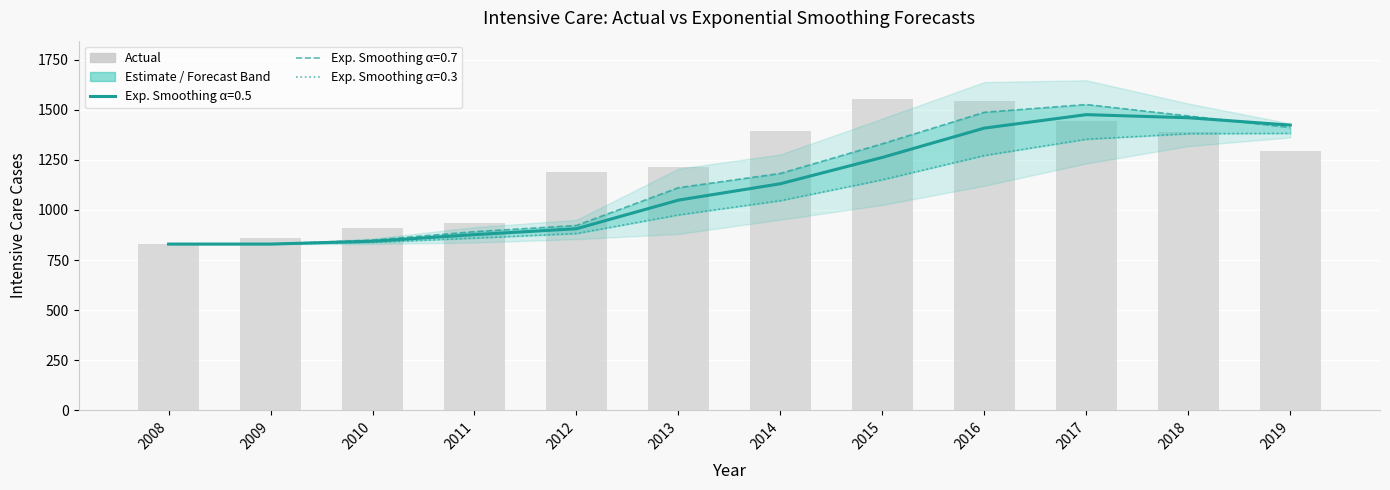

What is the sum of the values at 2009 and 2019?

2153